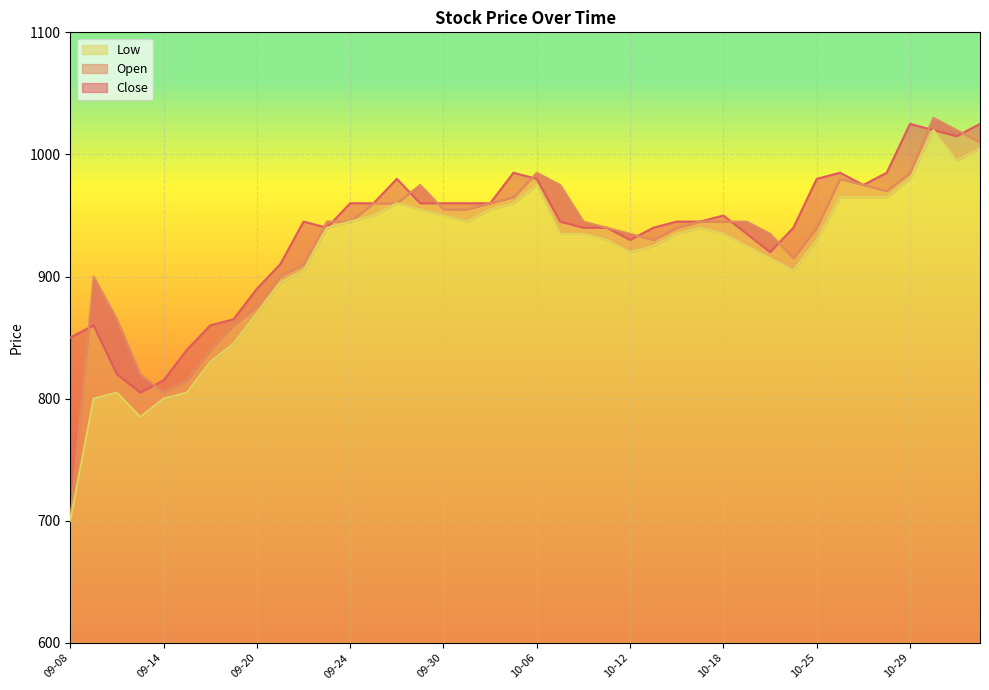

The Low series shows 1480 at 09-20. True or false?

False